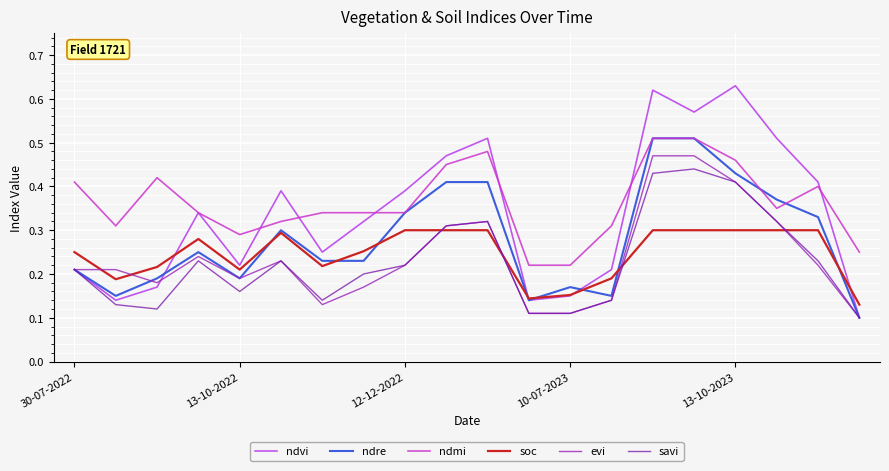

True or false: savi and ndmi cross at least once.

False